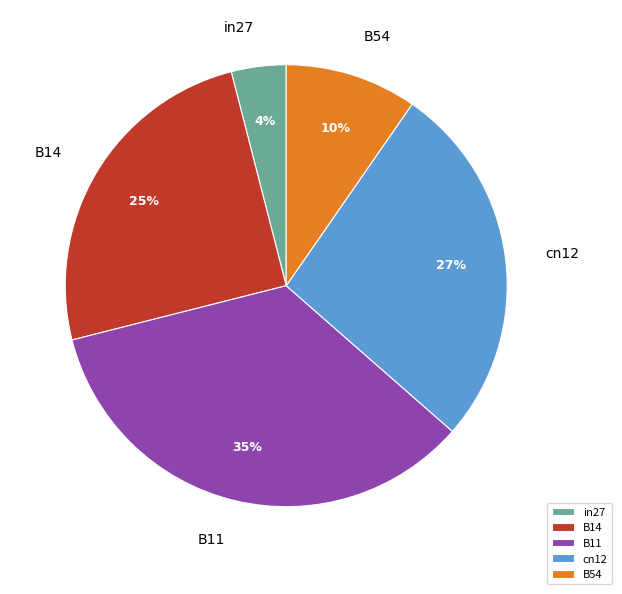

Is B14 the majority of the pie?

No